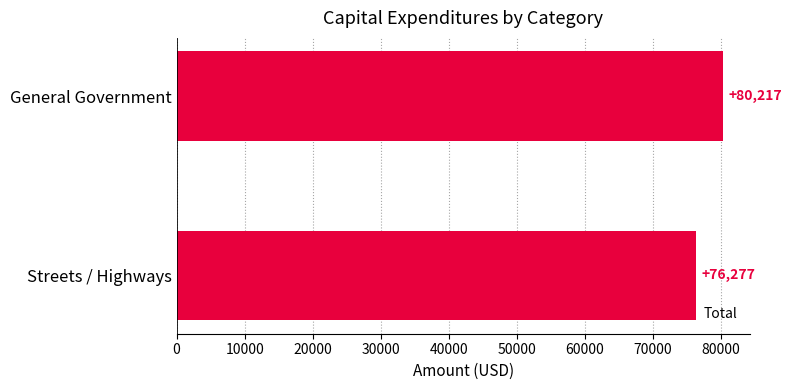

Rank the categories by value from lowest to highest.

Streets / Highways, General Government